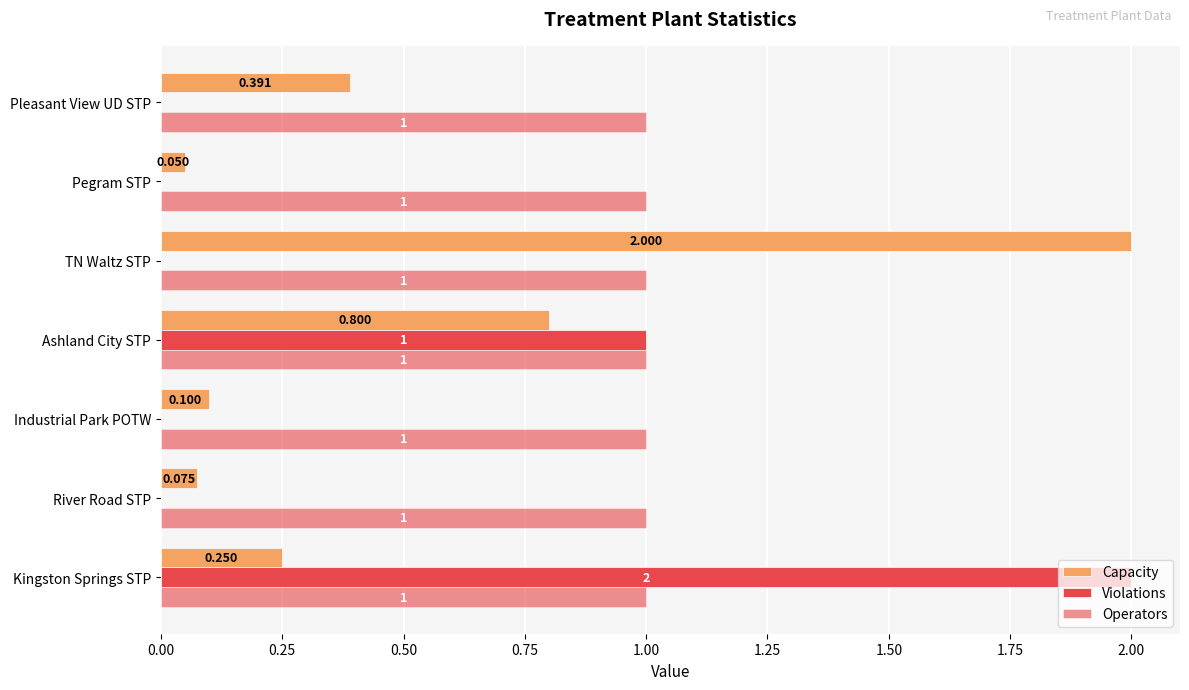

Count the number of categories in the chart.

7